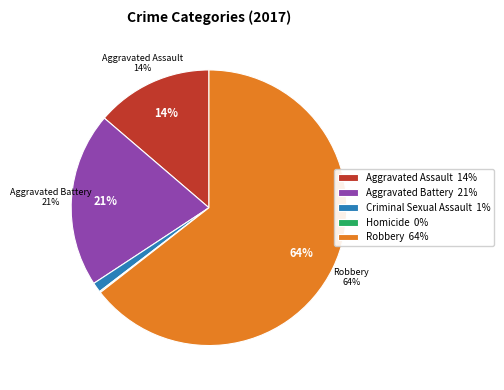

Is the sum of Robbery and Aggravated Assault greater than half?

Yes